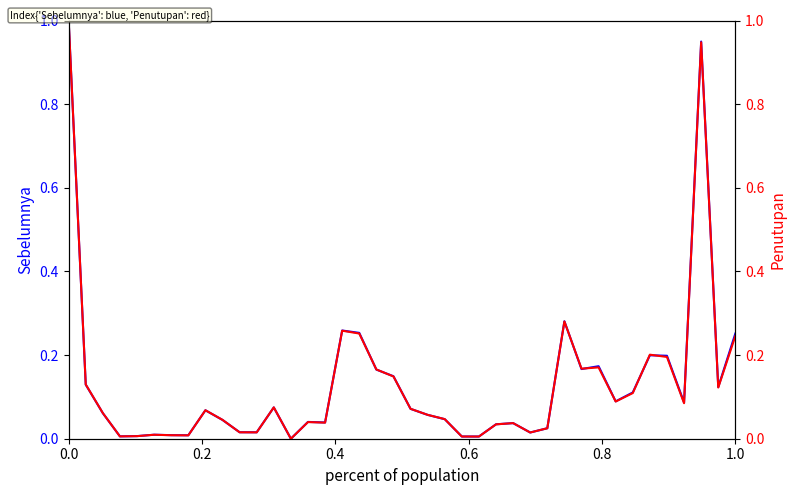

How many intersections are there between Sebelumnya and Penutupan?

14